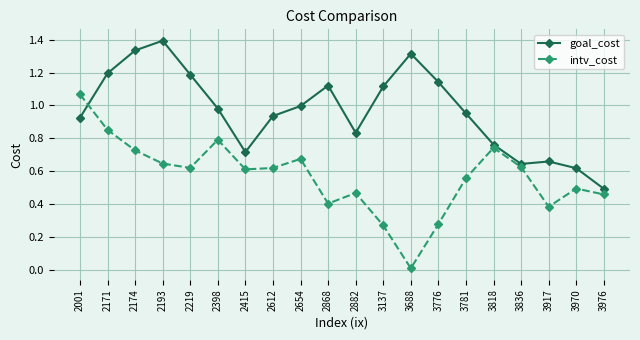

How many intersections are there between intv_cost and goal_cost?

1